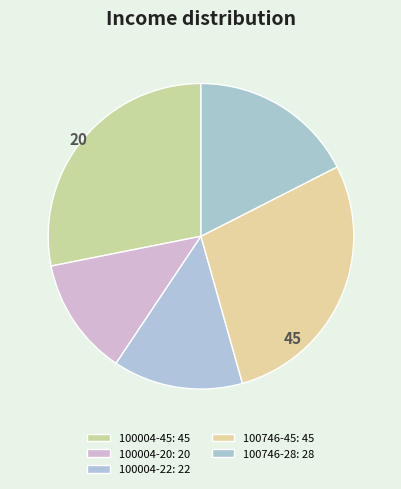

True or false: 100004-45 accounts for 42% of the total.

False